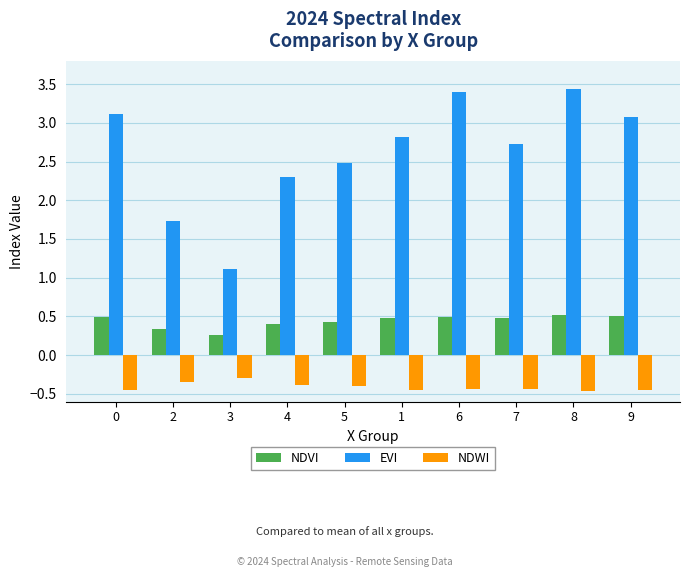

What is the sum of all EVI values?

26.2